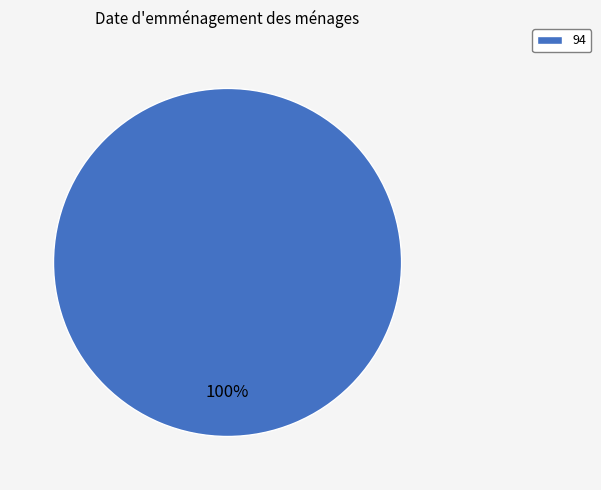

What is the majority slice?

94